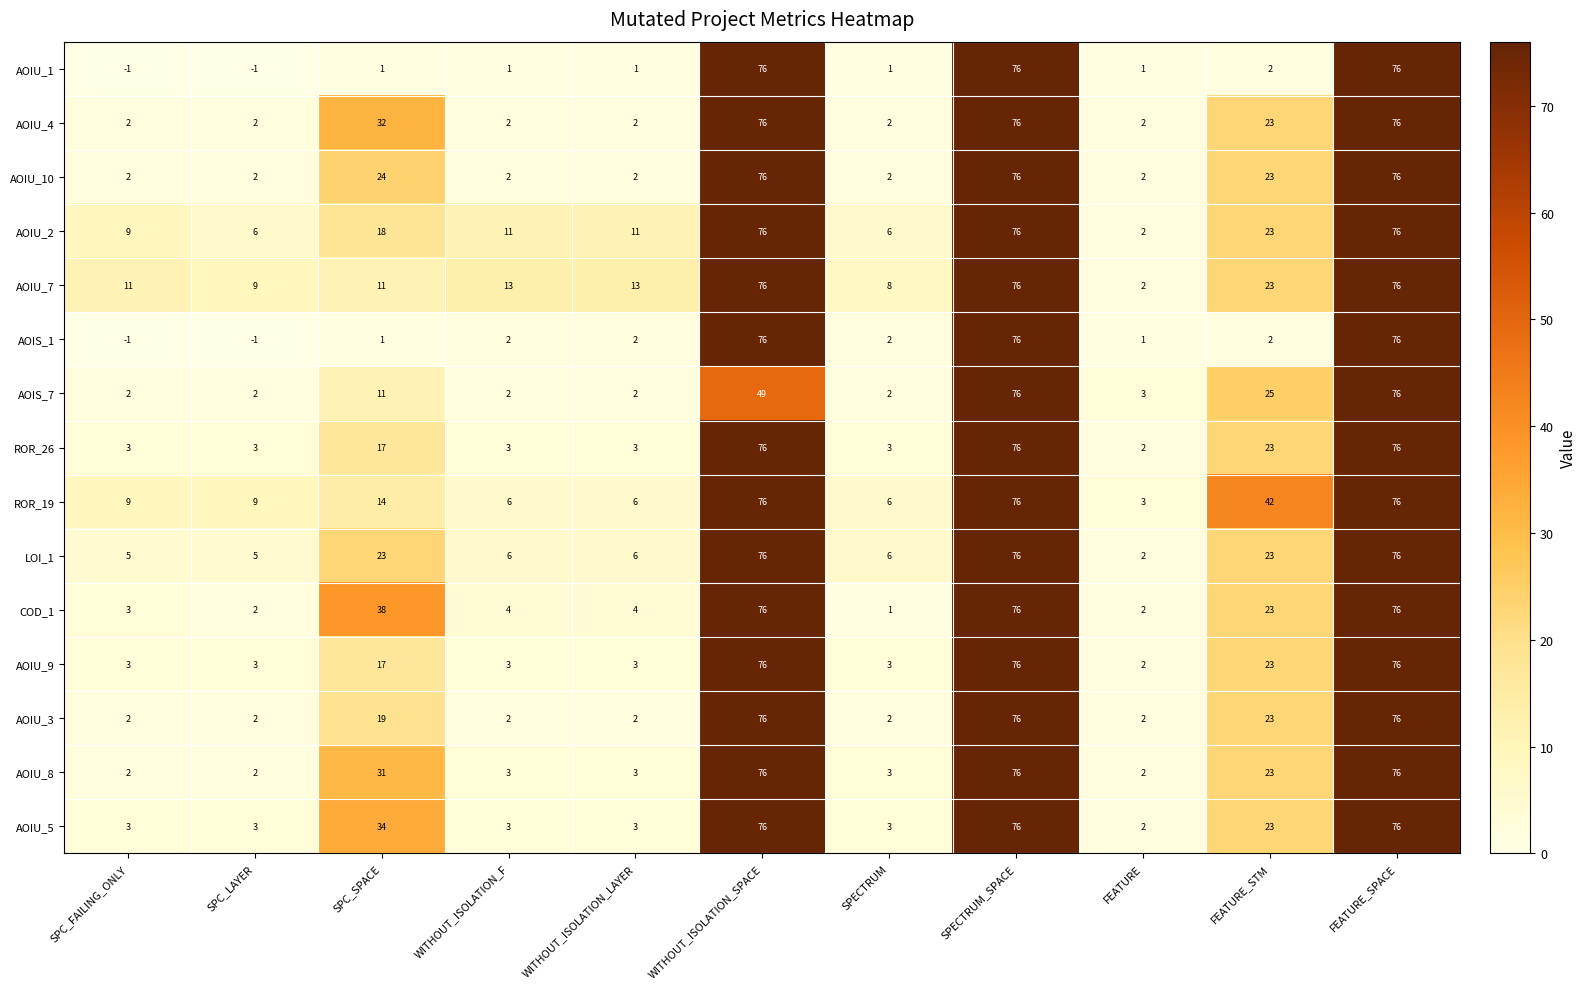

What is the maximum value shown in the chart?

76